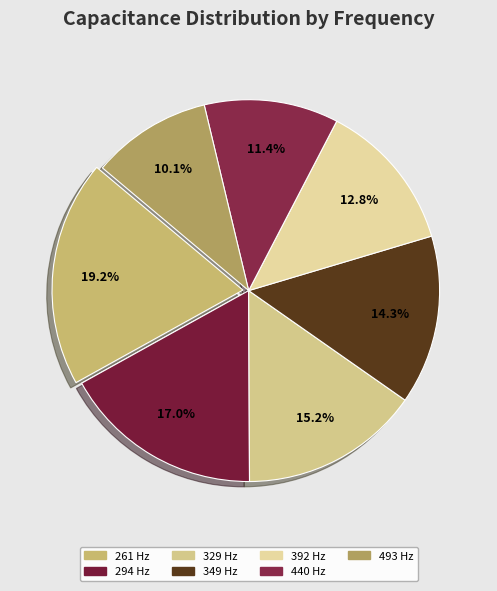

Count the number of slices in the pie.

7